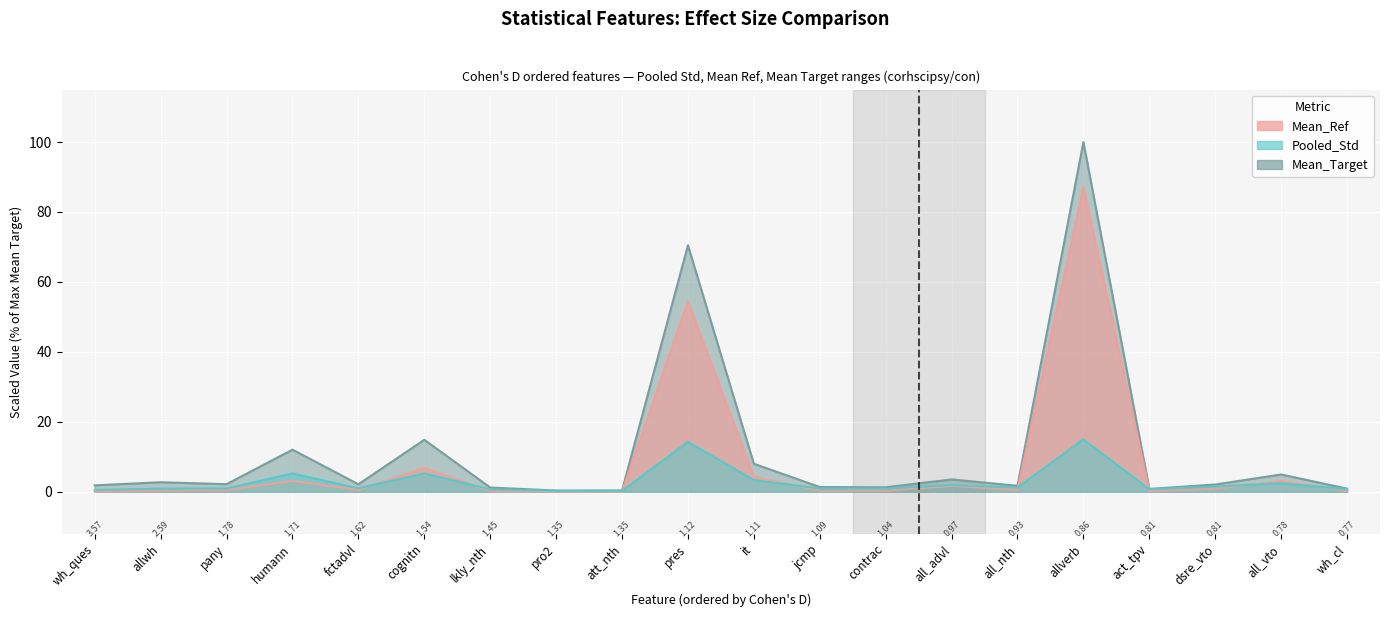

The Pooled_Std series shows 1.0 at pany. True or false?

True